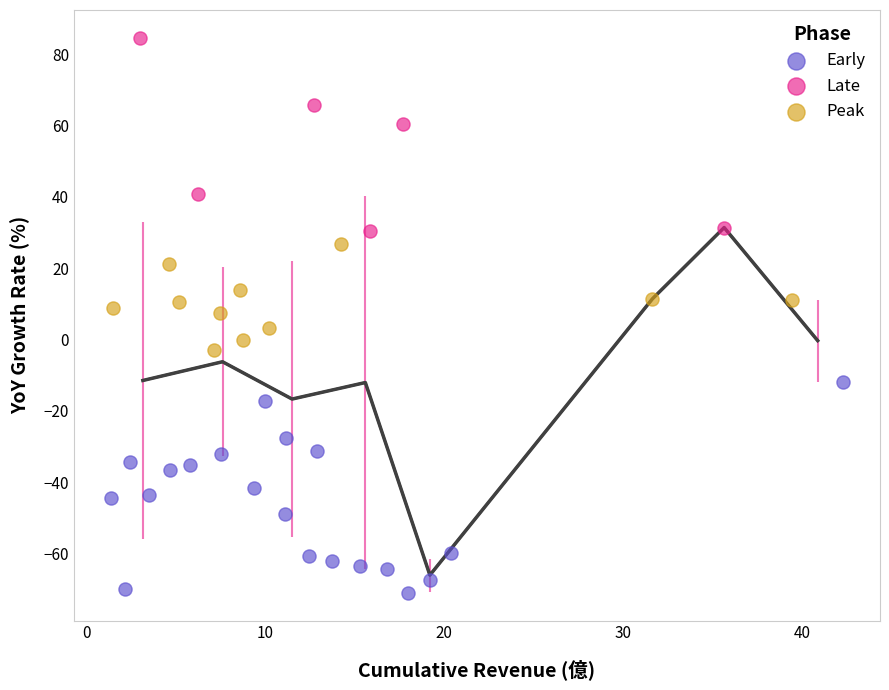

Which series contains the lowest Y value?

Early